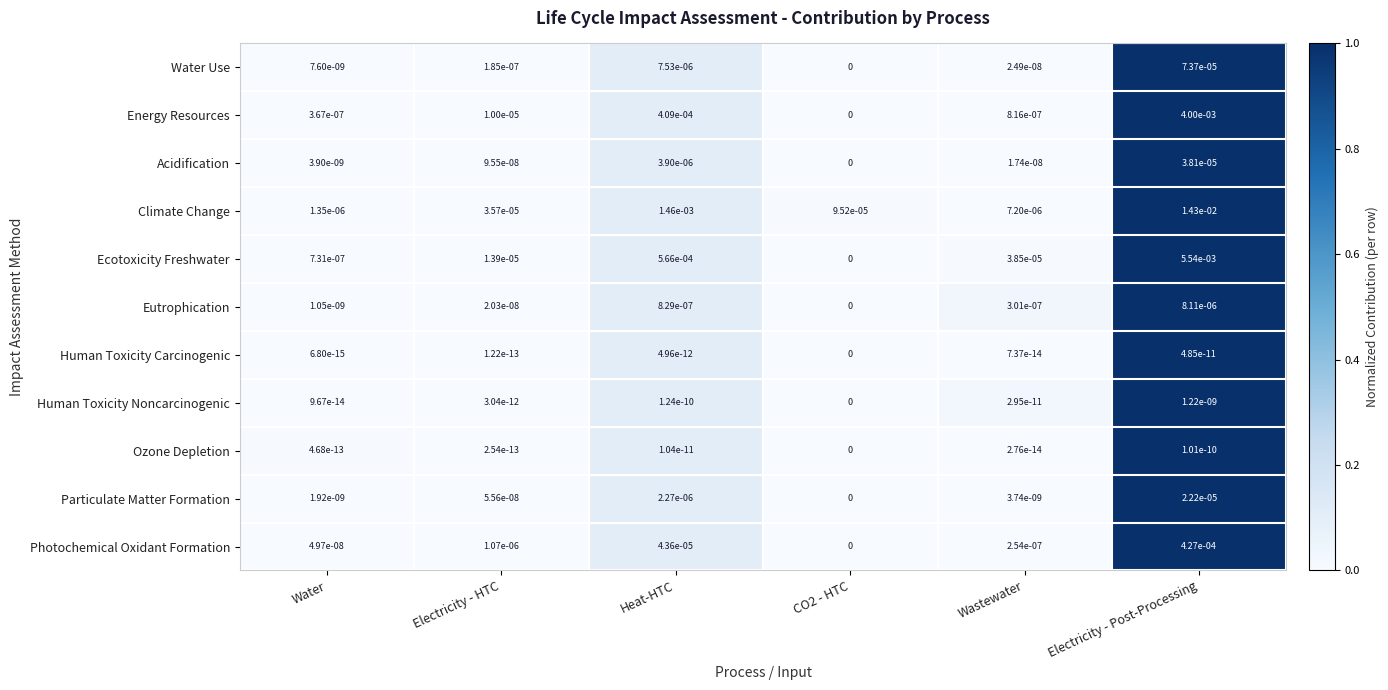

How many data points does each series have?

6